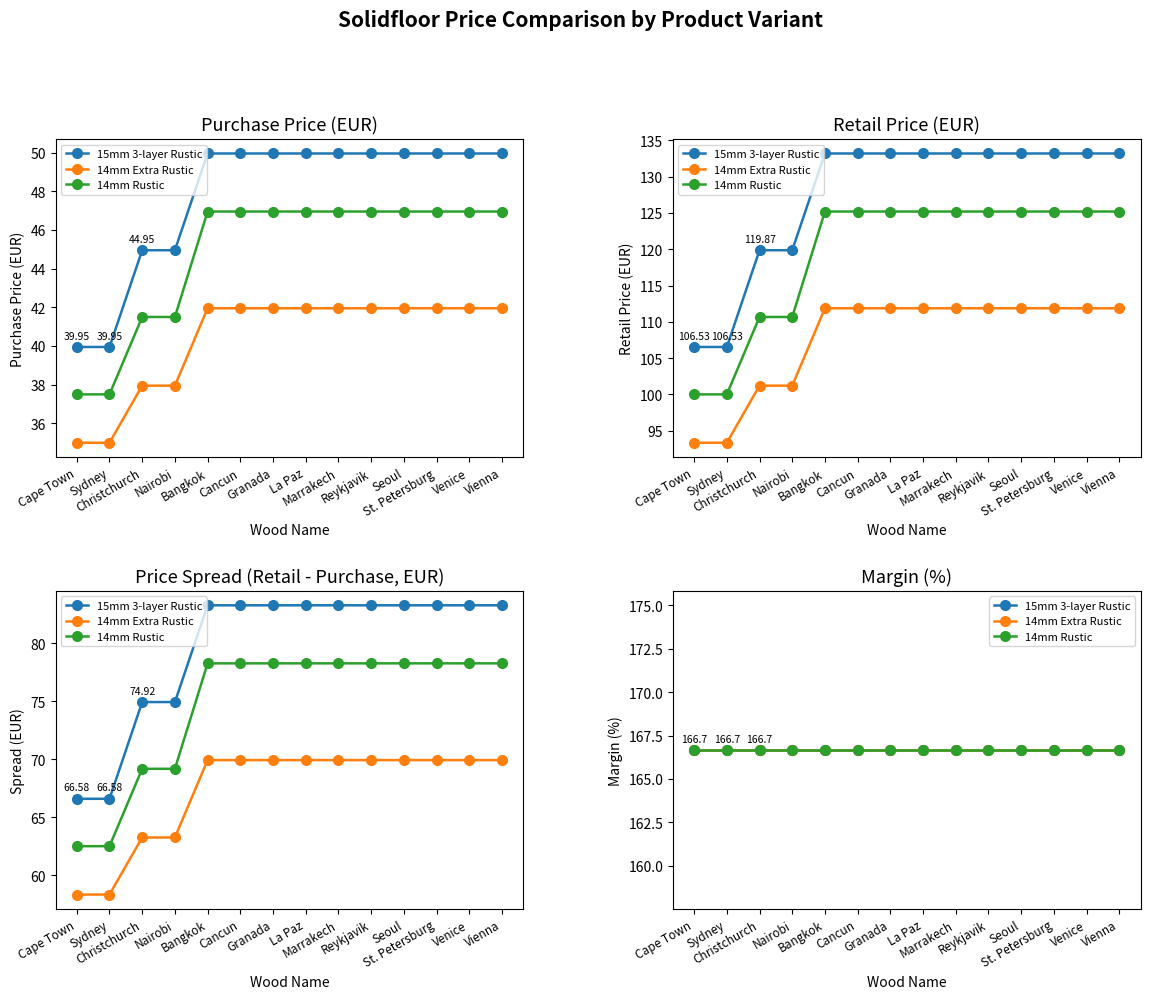

The Purchase Price (14mm ExtraRustic) series shows 38.0 at Christchurch. True or false?

True